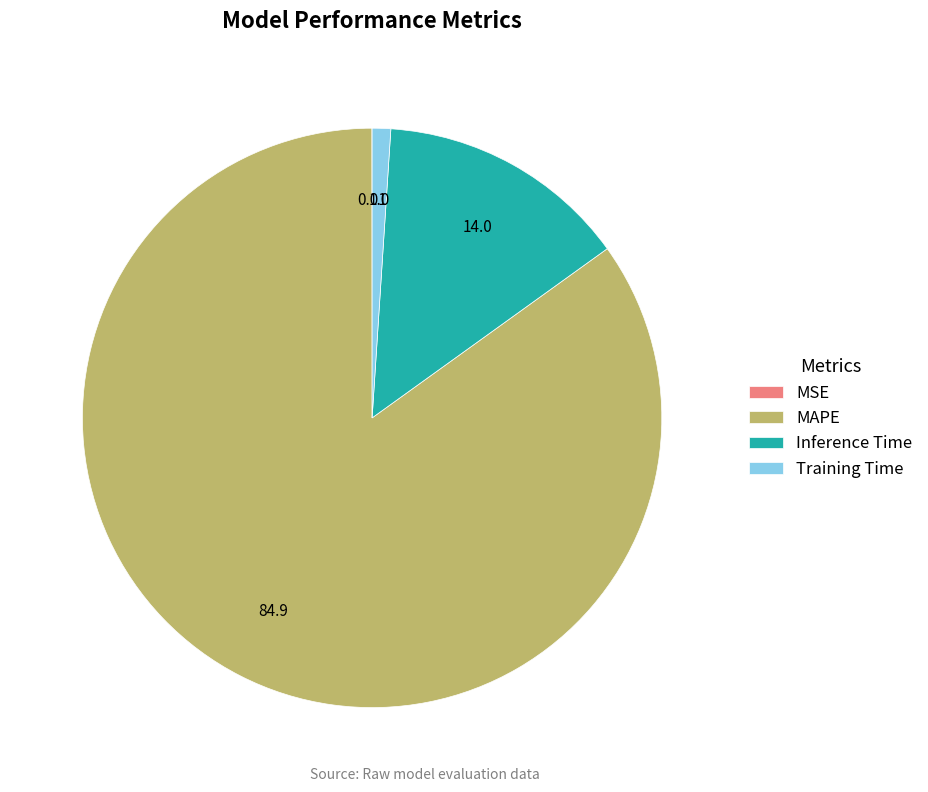

Which has a higher value, Inference Time or MAPE?

MAPE